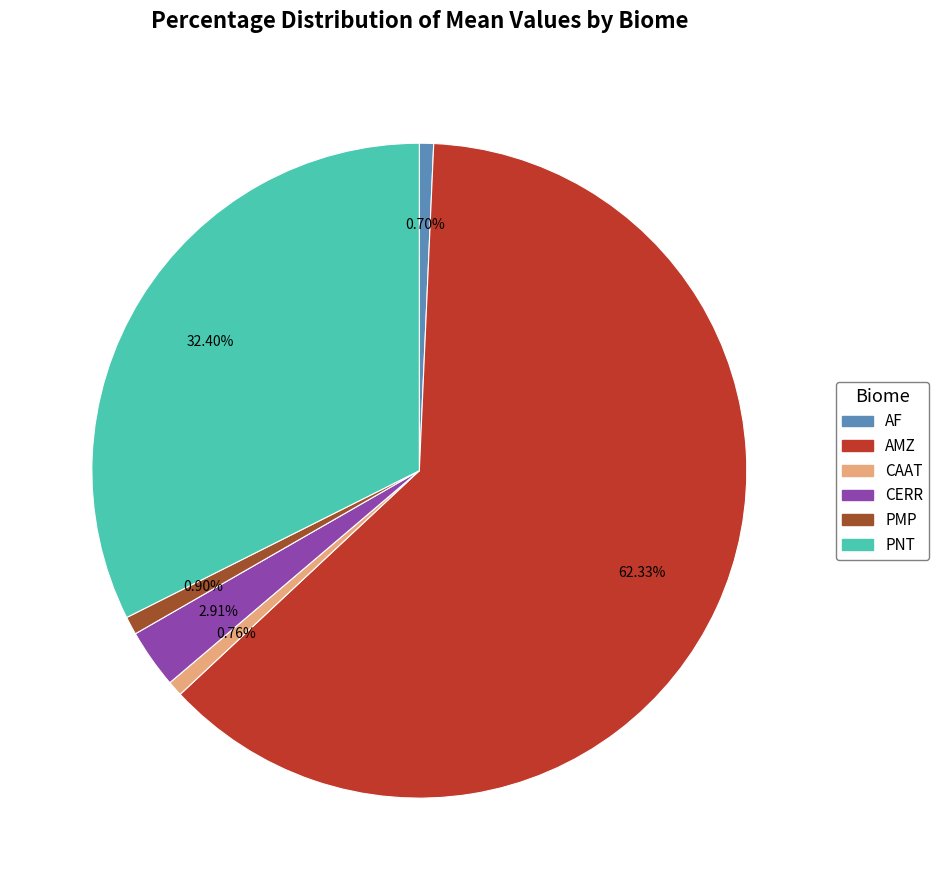

What is the ratio of the value at PNT to the value at AMZ?

0.5